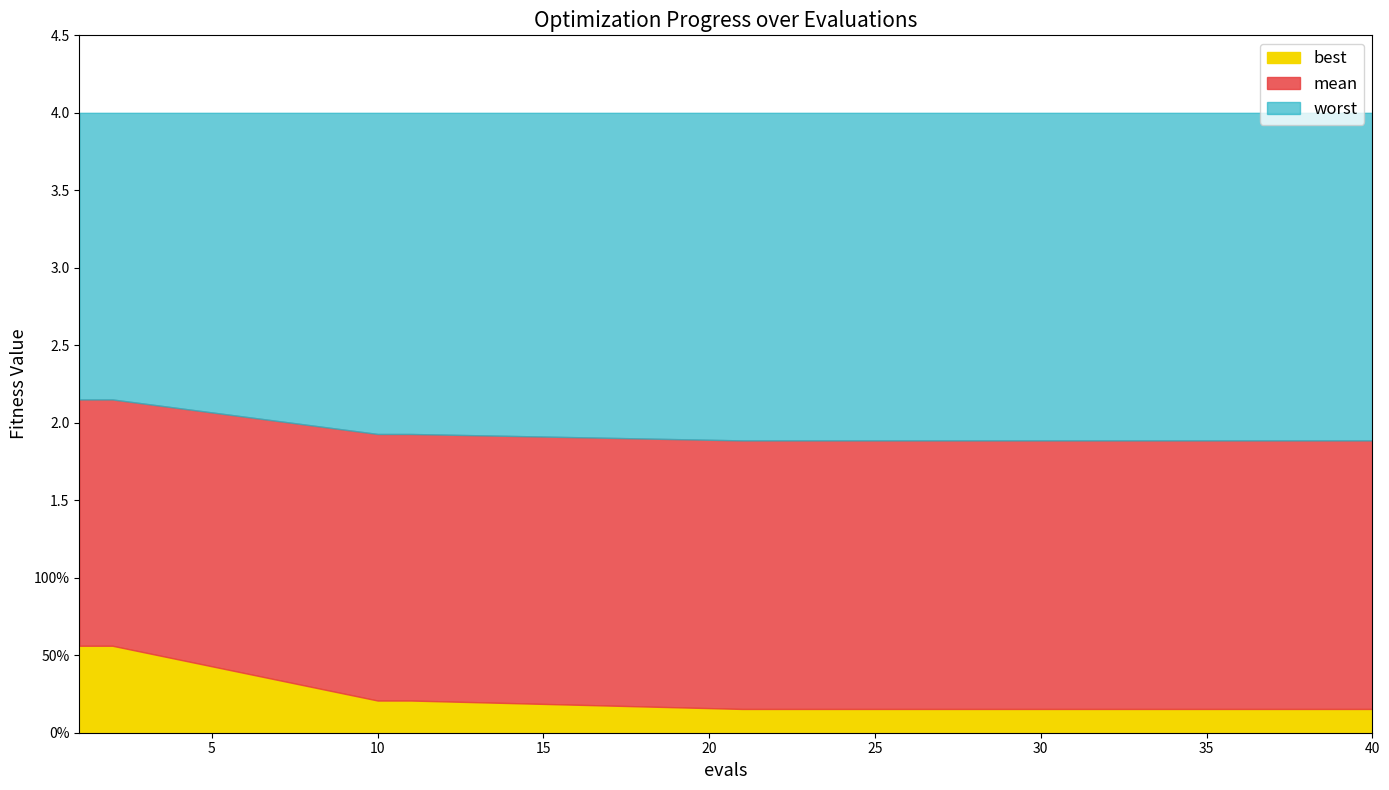

Does the chart have visible grid lines?

No